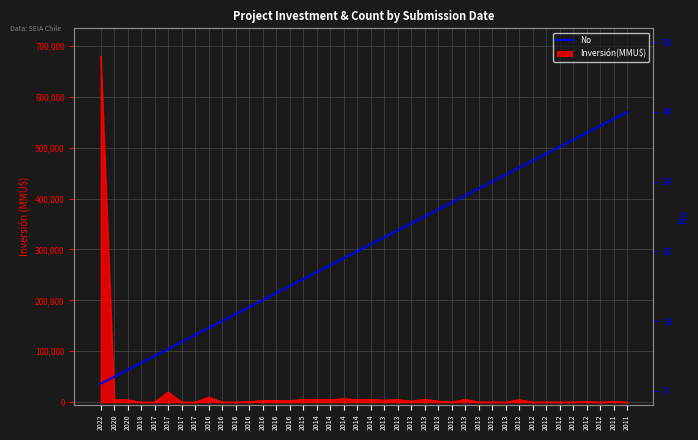

Approximately how many times larger is the value at 2017 compared to 2016?

0.8